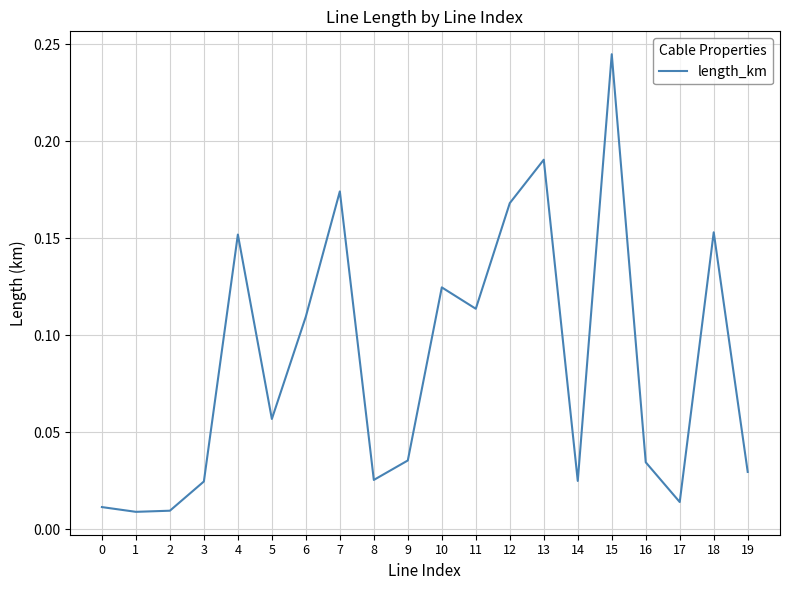

Between 3 and 5, which is larger?

5